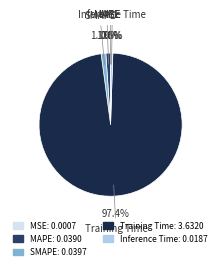

Which slice is the largest?

Training Time